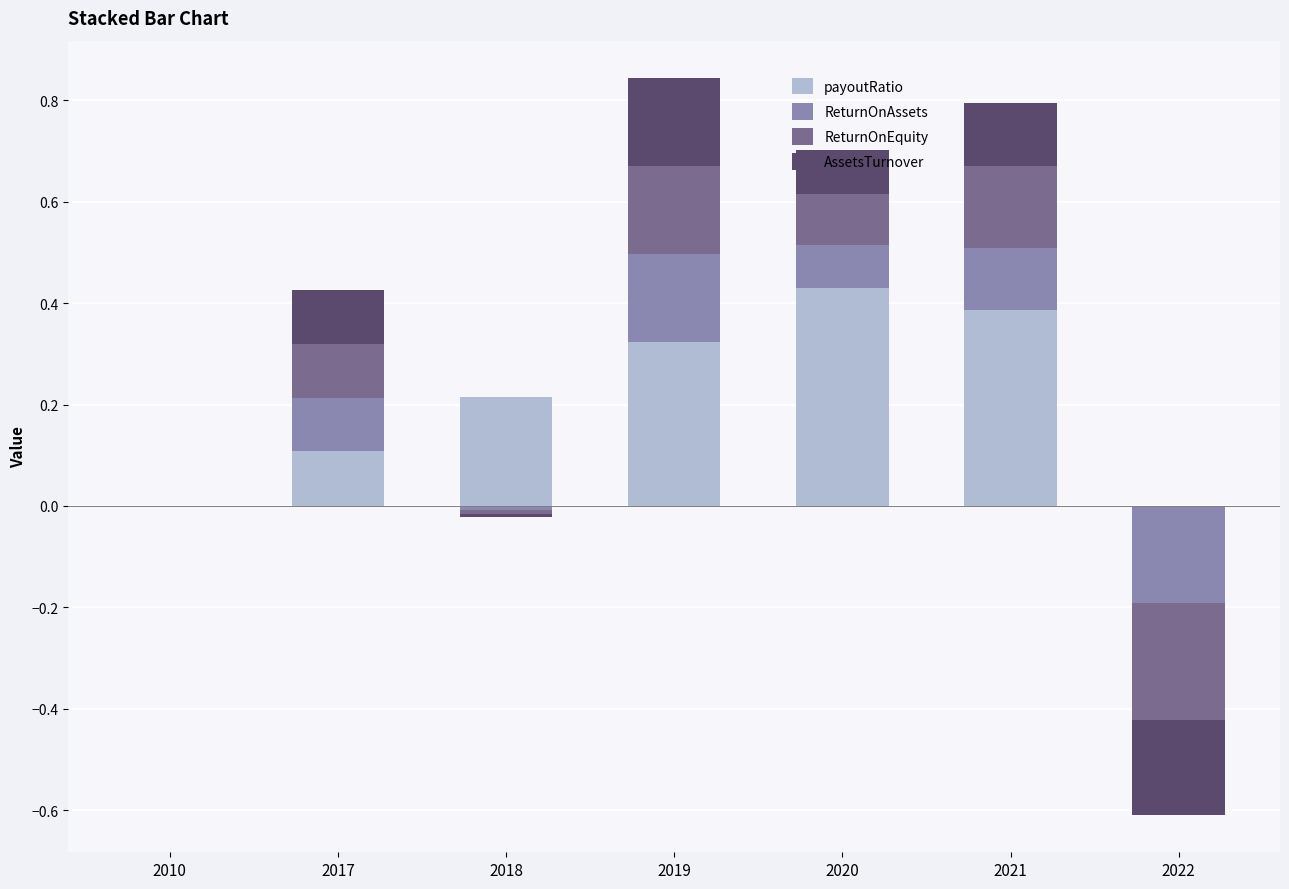

How many groups of bars are there?

7